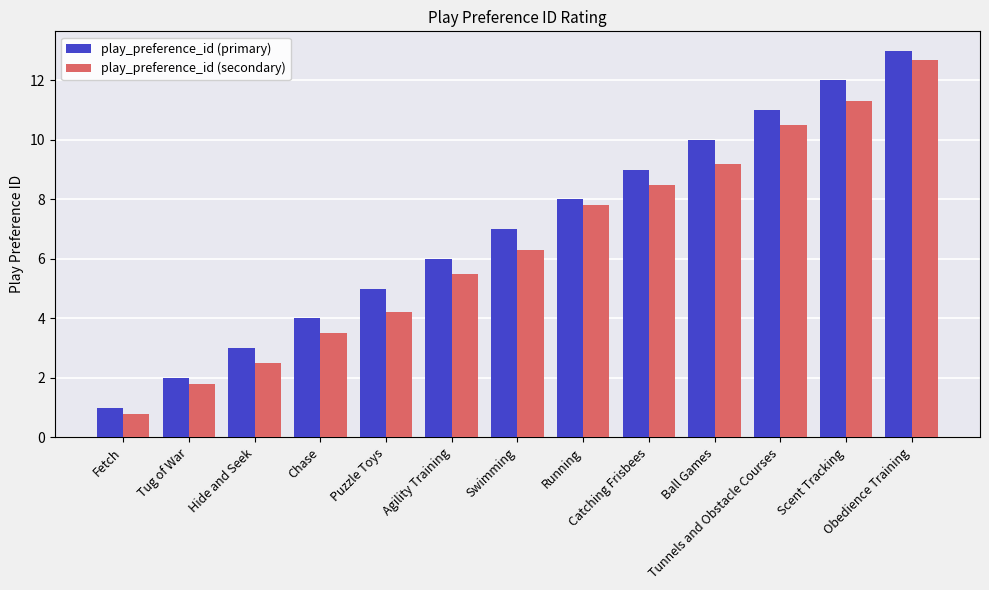

What is the value of the play_preference_id (primary) bar at the 1st from the left?

1.0